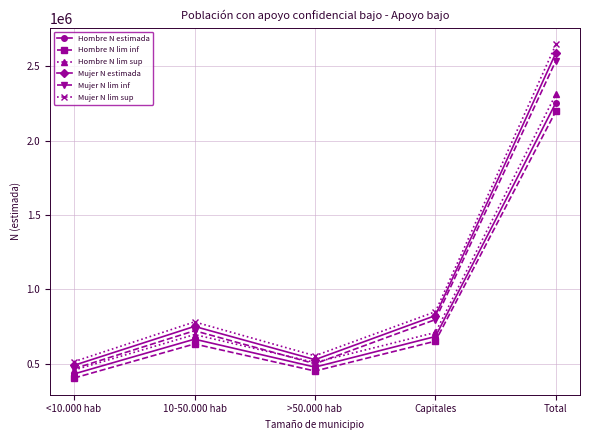

Which series has the widest spread of values?

Mujer N lim sup